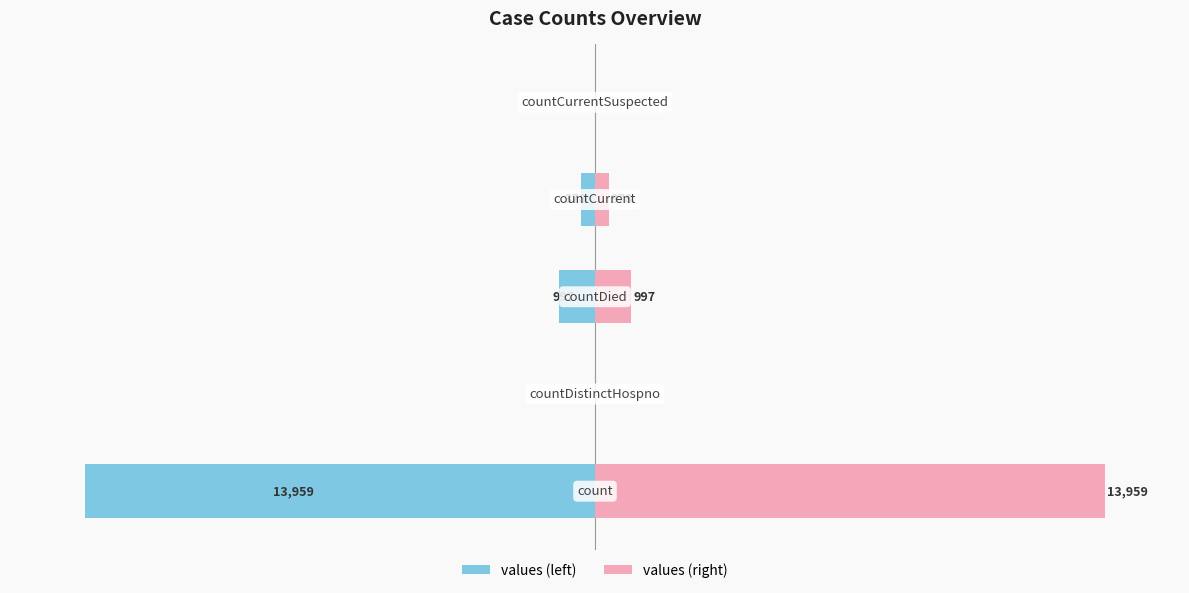

Which series changed the most between −15000 and −10000?

values (left)